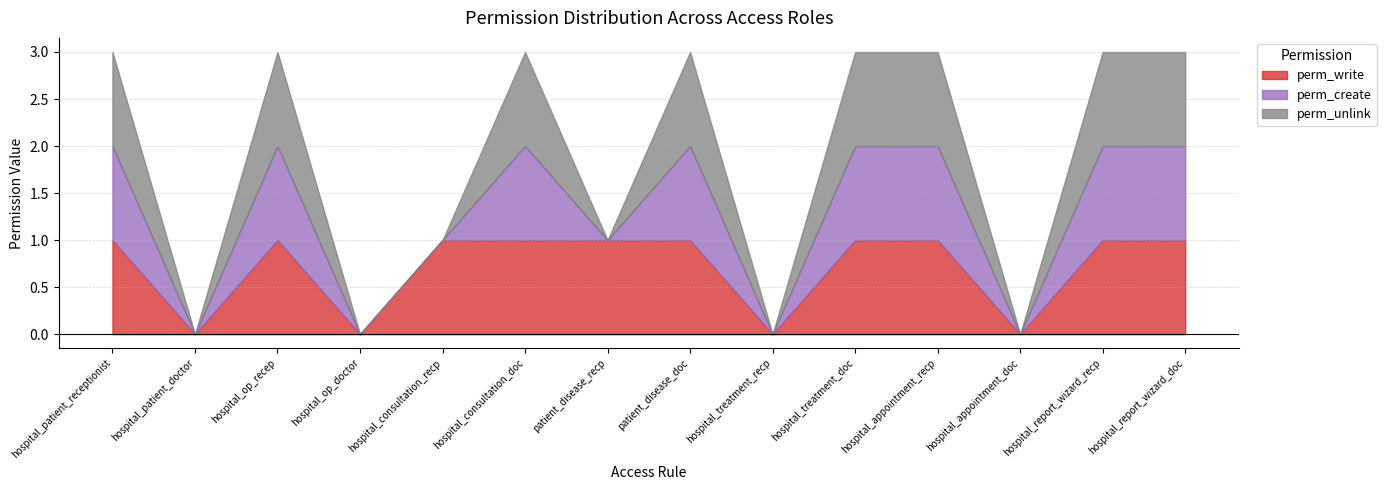

True or false: perm_write and perm_create intersect in this chart.

False